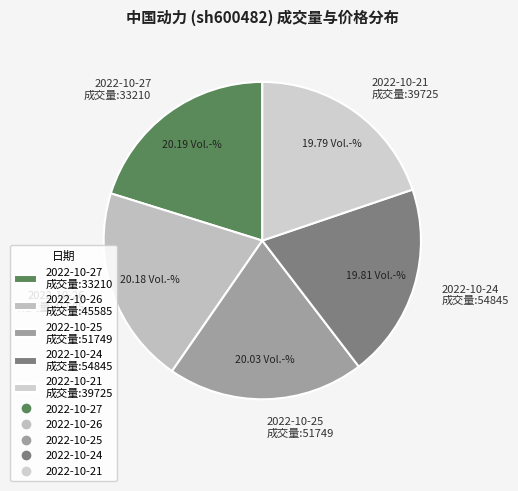

How many segments does this pie chart have?

5